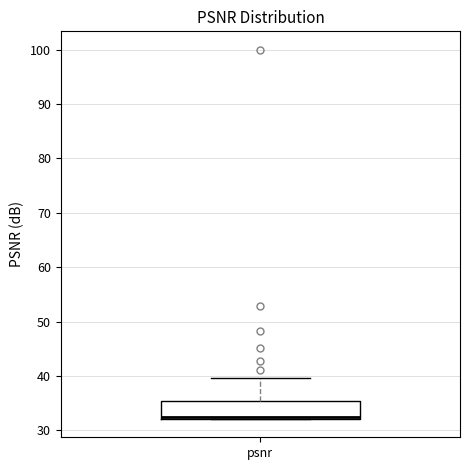

Read this box plot against the y-axis: the position of the median line, the range covered by the box, and the ends of both whiskers. The values are not printed on the chart, so give them approximately, as read against the axis.

median 32 (just above the box's lower edge), box 32 to 35, whiskers 32 to 40